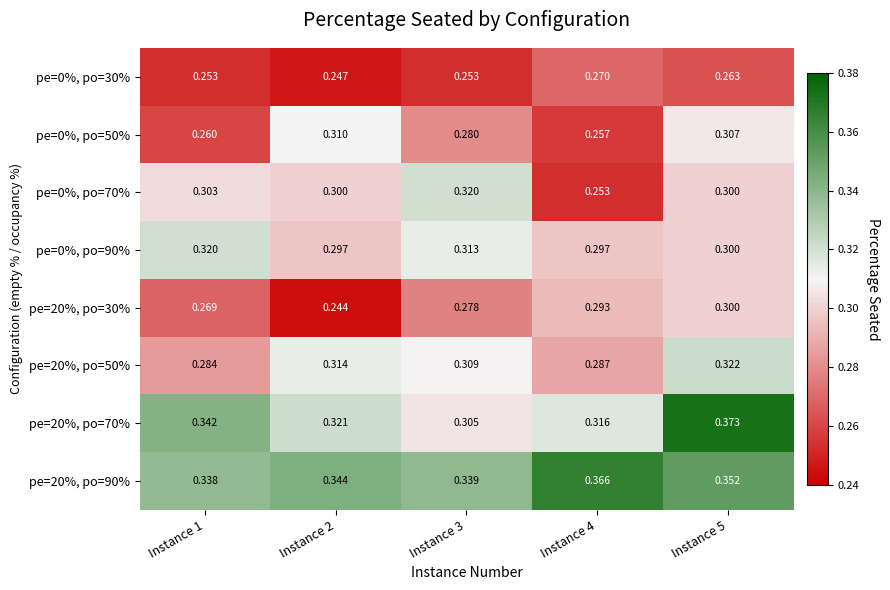

How many distinct data groups are displayed?

8